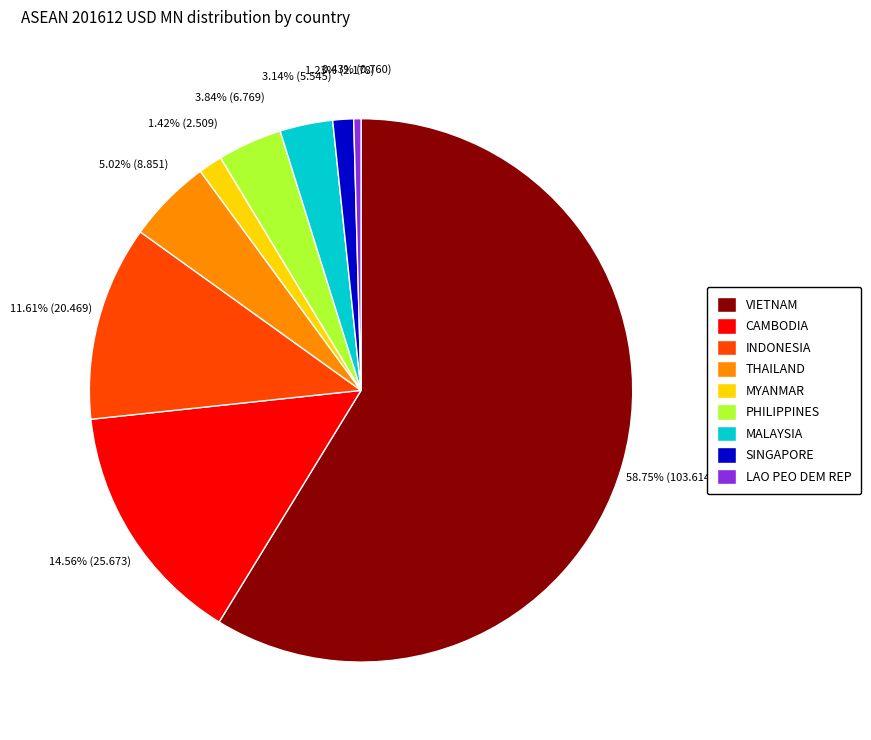

To the nearest percent, what percentage of the pie is SINGAPORE?

1%